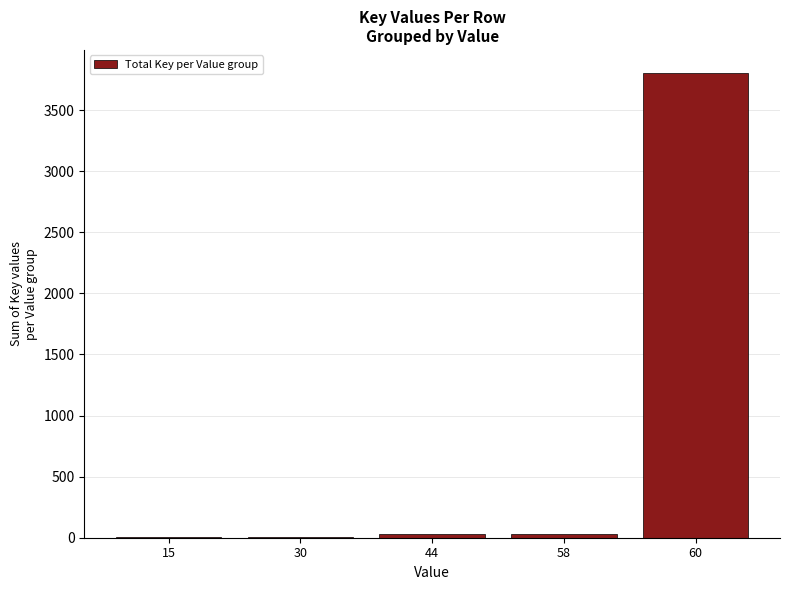

What is the greatest value displayed?

3801.6